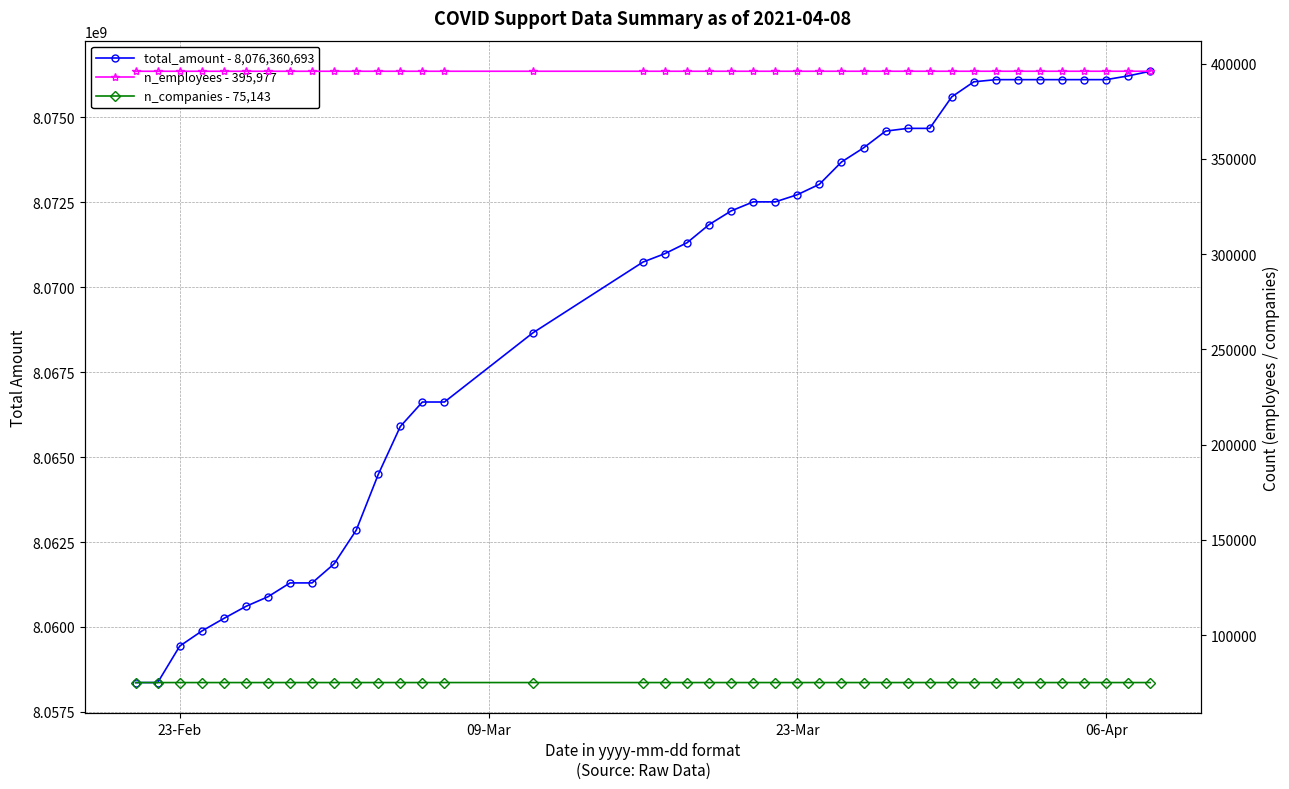

Is this an area chart (filled region under the line)?

No